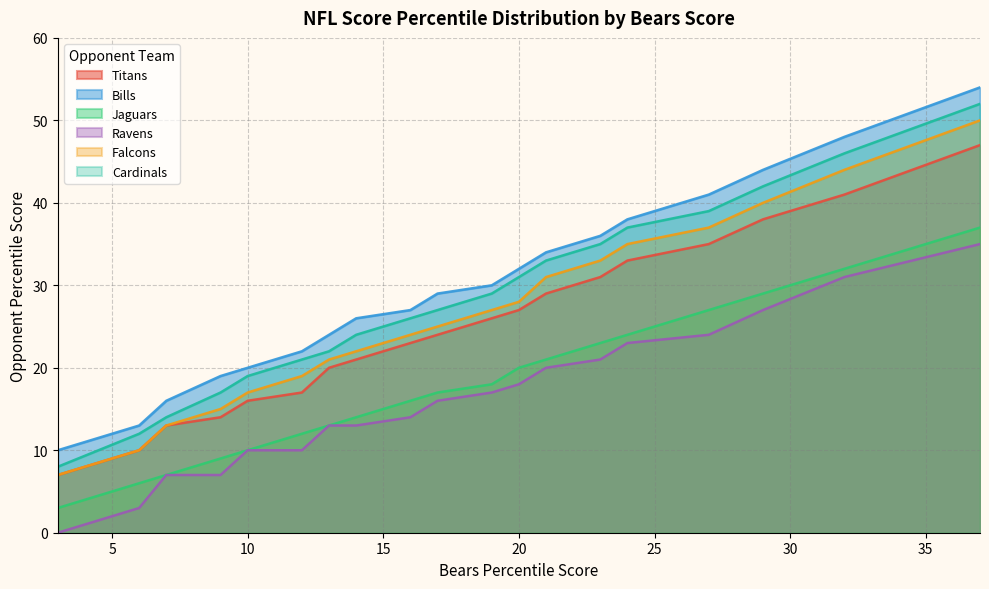

At how many categories does at least one series exceed 23?

13